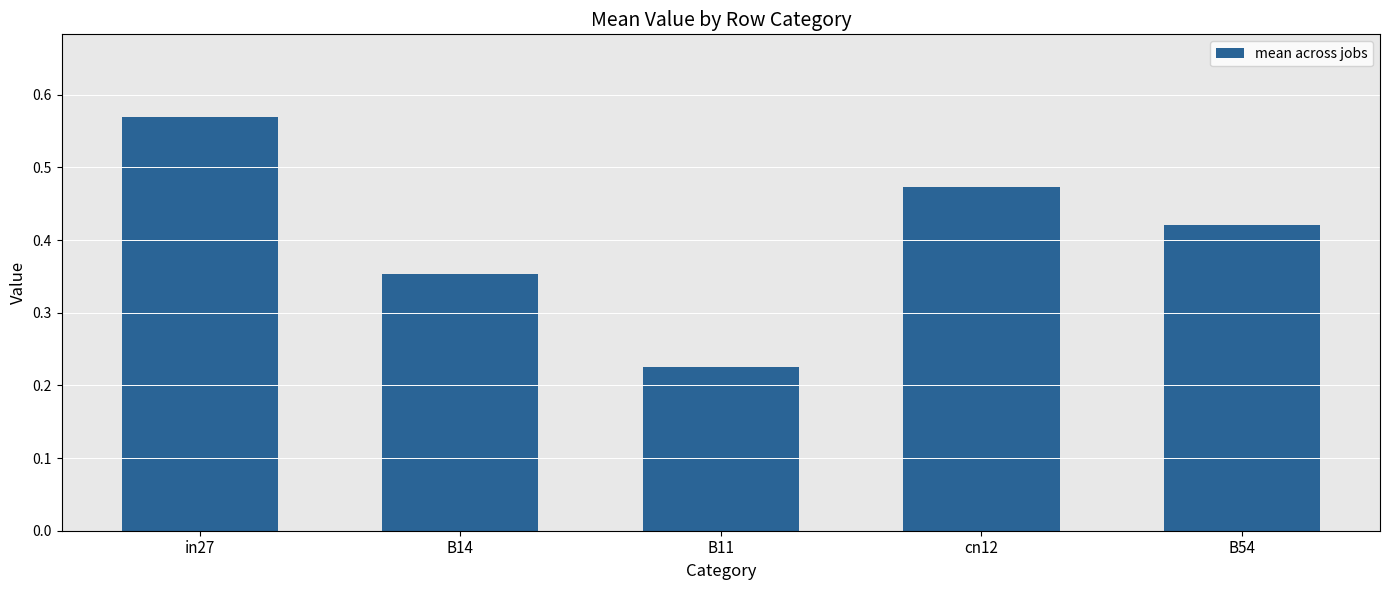

How many bars are there in total?

5